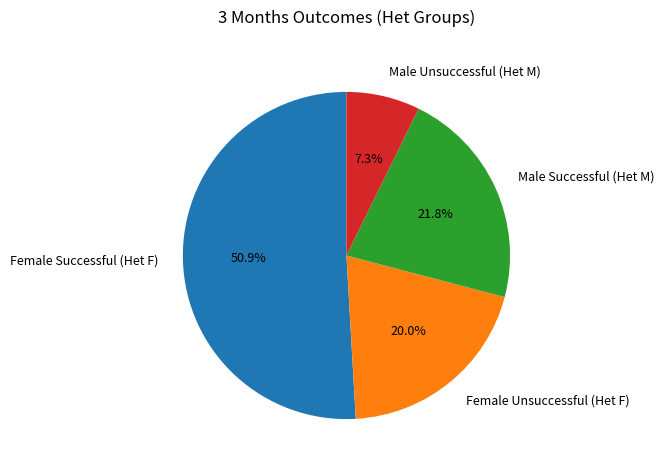

Does Male Successful (Het M) represent more than half of the total?

No